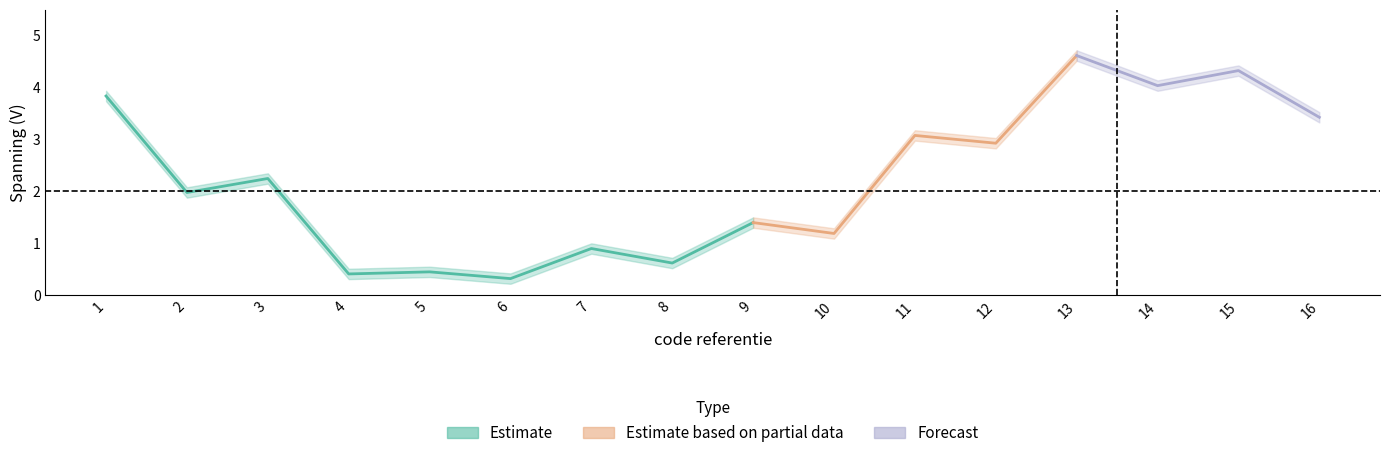

True or false: SPANNING and MIN intersect in this chart.

False